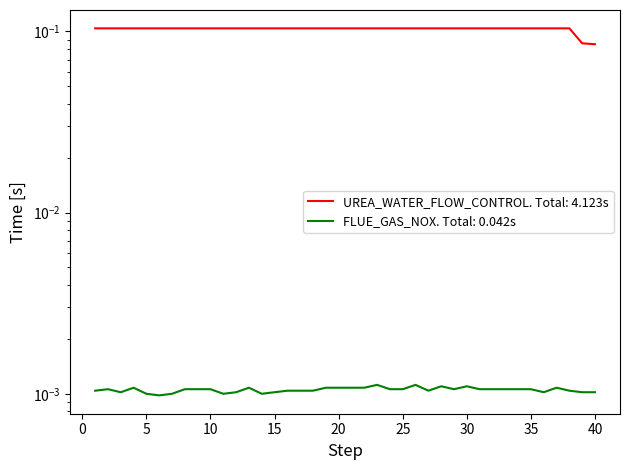

True or false: UREA_WATER_FLOW_CONTROL and FLUE_GAS_NOX cross at least once.

False